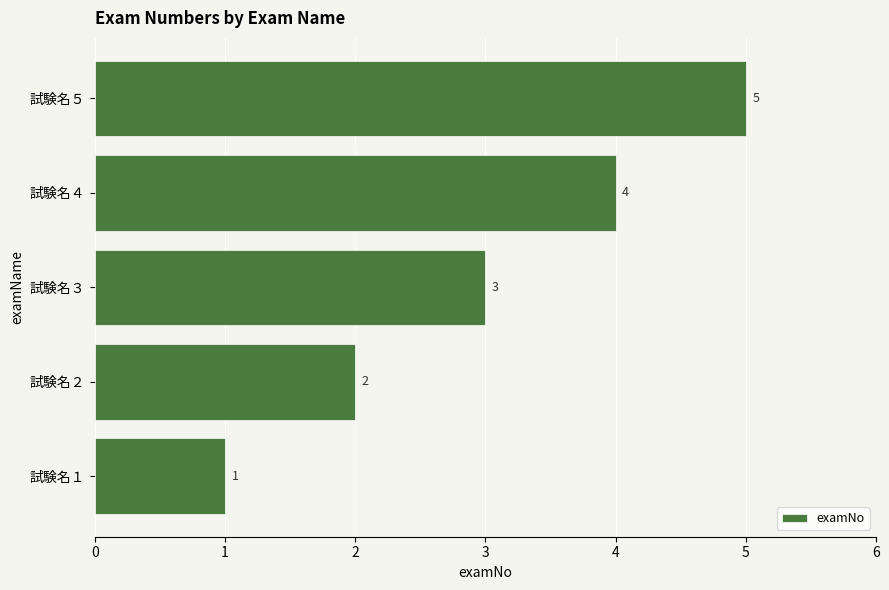

What is the maximum value shown in the chart?

5